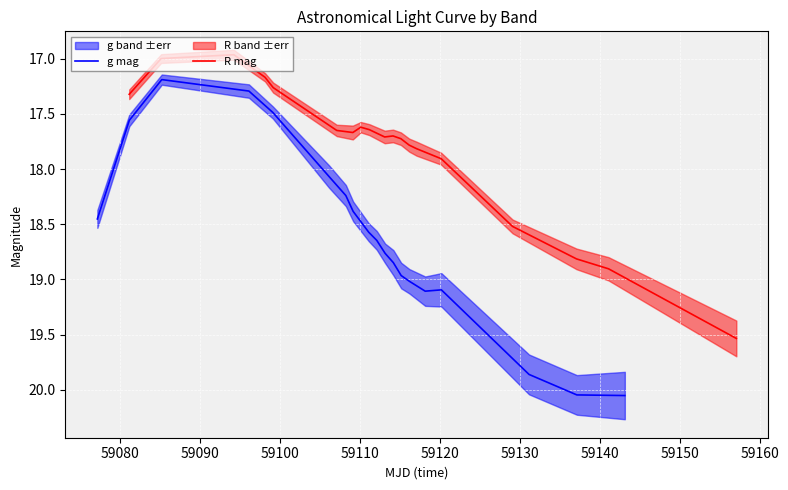

What is the lowest value of the g mag series?

17.2